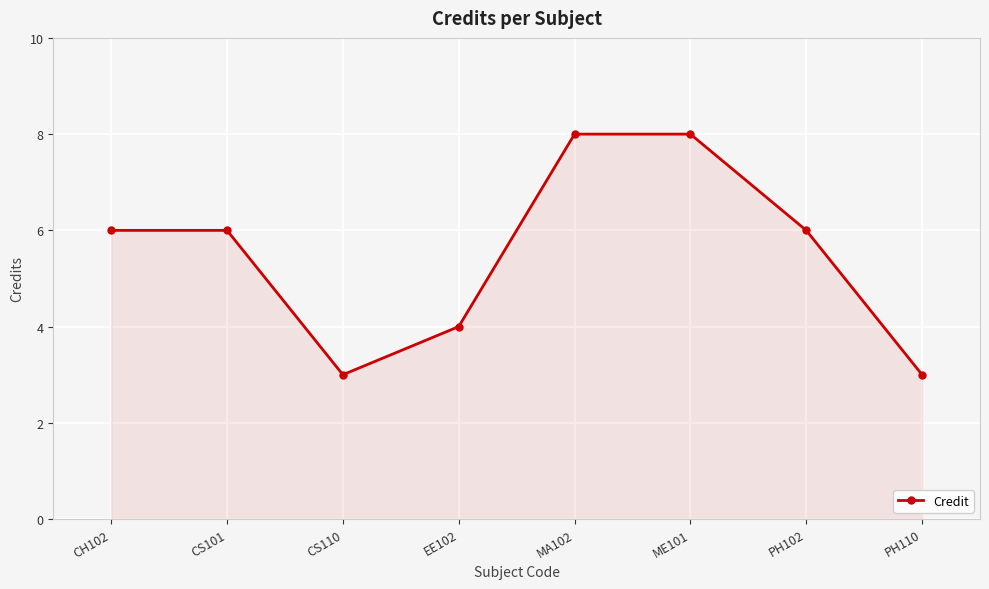

How many lines are shown in the chart?

1